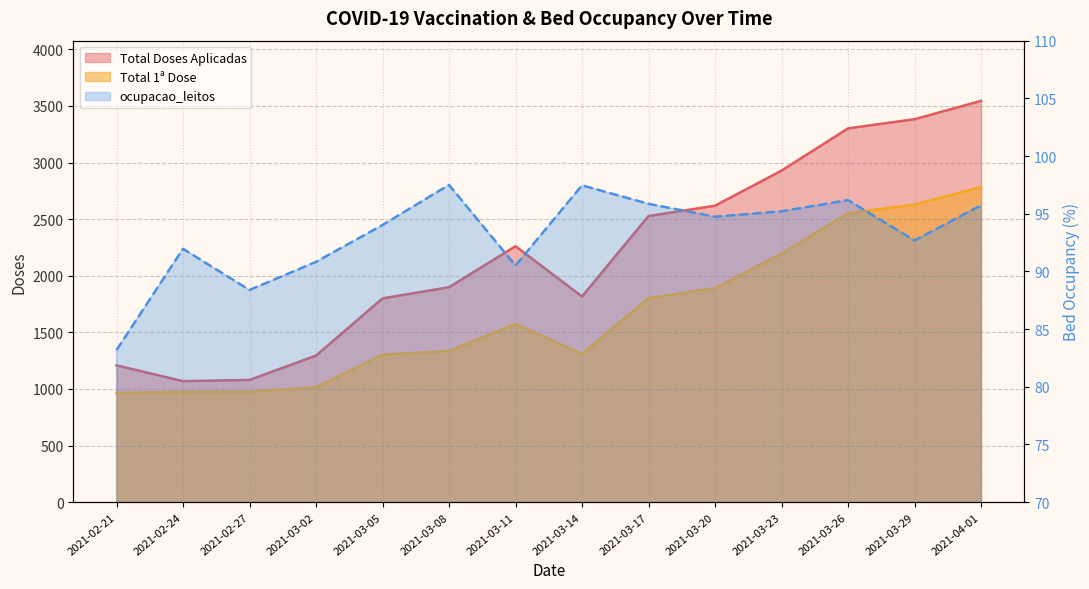

At how many categories does at least one series exceed 743?

14